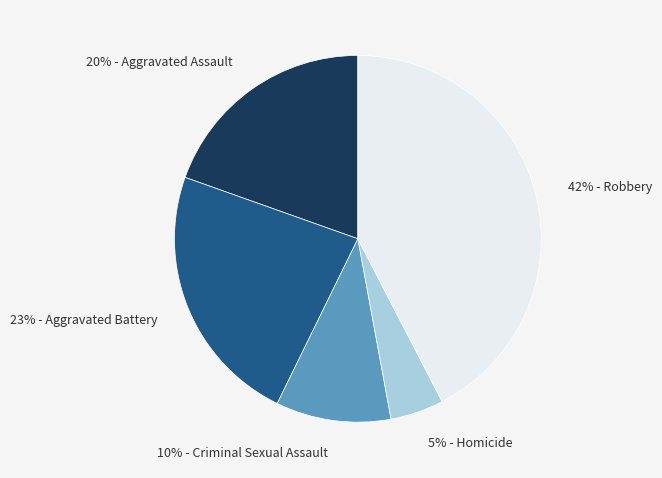

Is there any slice that represents more than half of the pie?

No